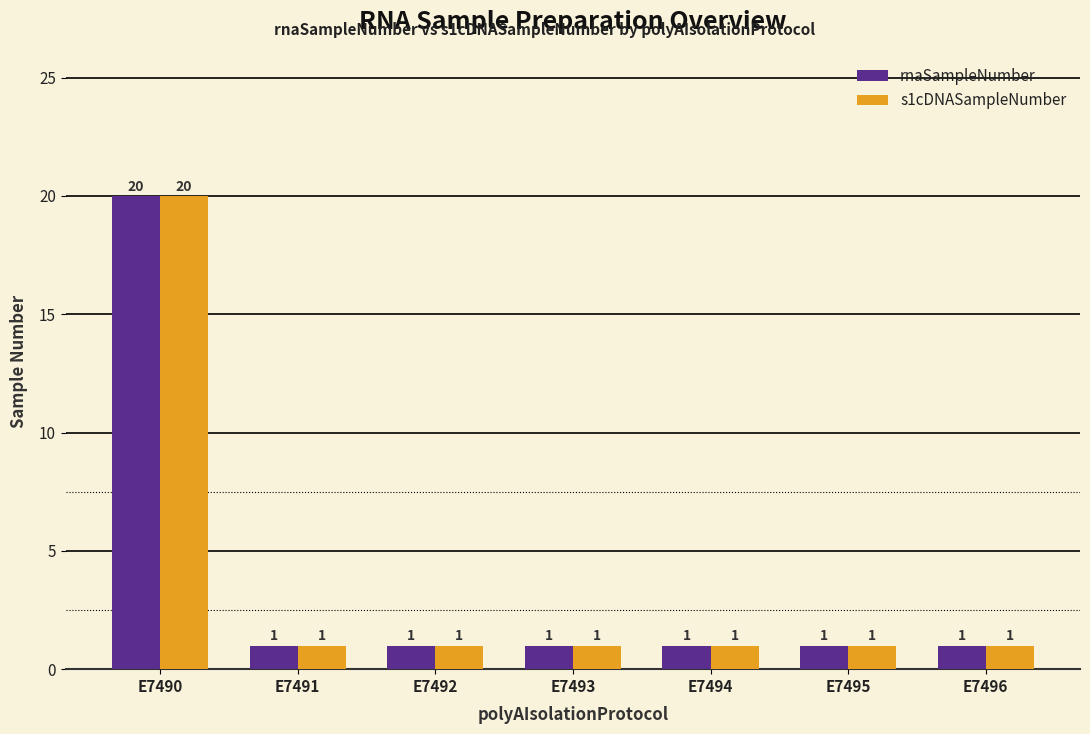

Is it true that rnaSampleNumber equals 5 at E7490?

False